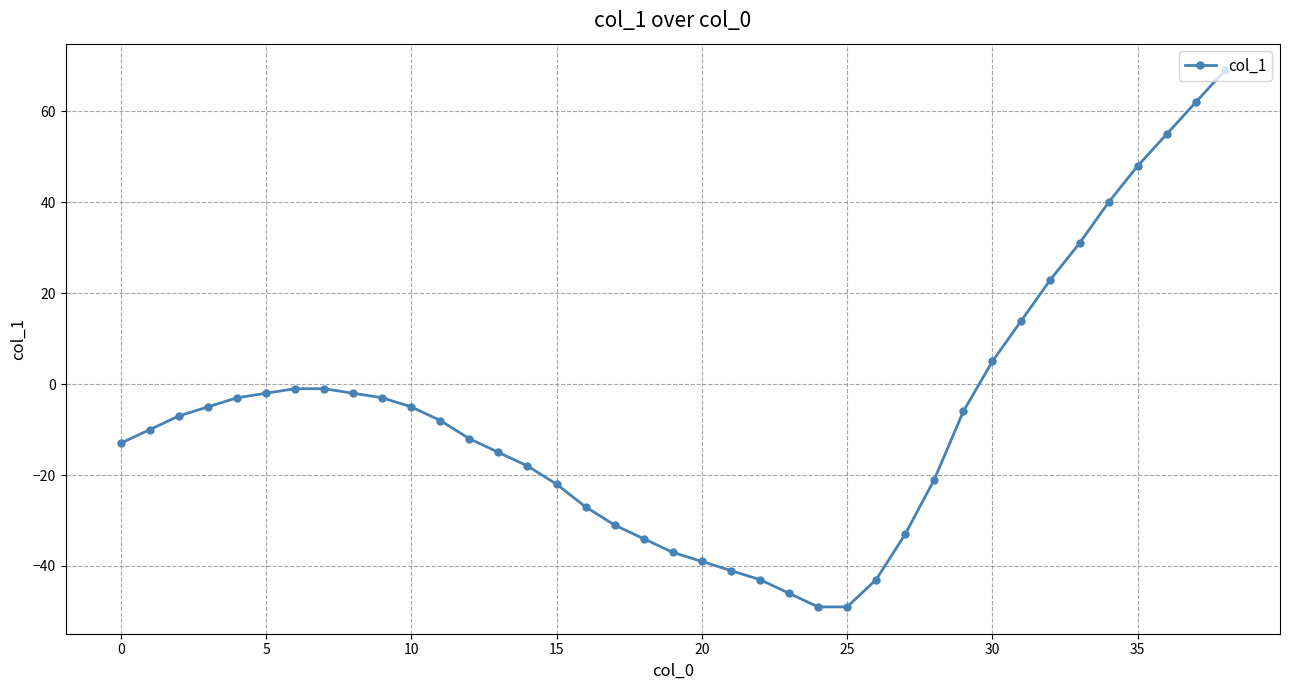

What is the maximum value shown in the chart?

69